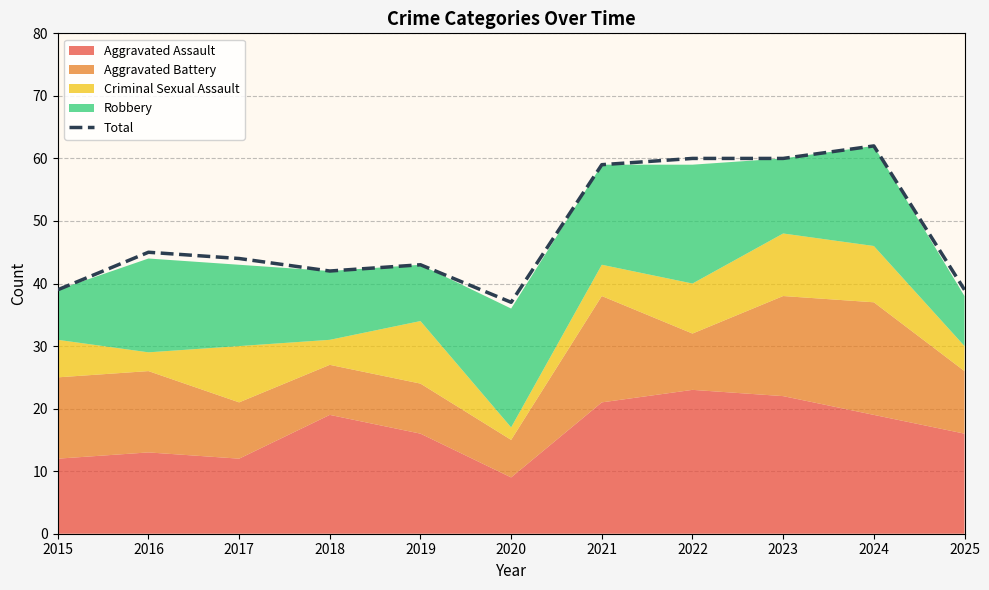

What is the maximum value shown in the chart?

62